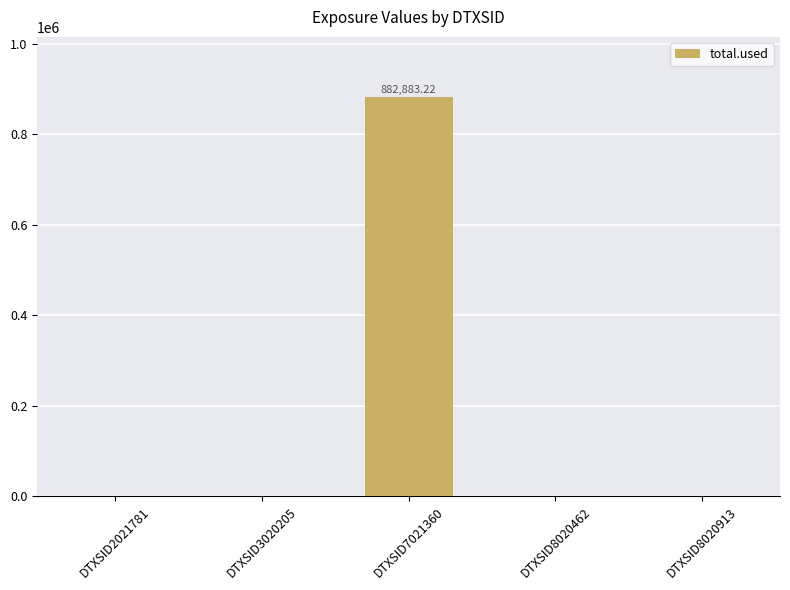

Between DTXSID7021360 and DTXSID8020462, which is larger?

DTXSID7021360